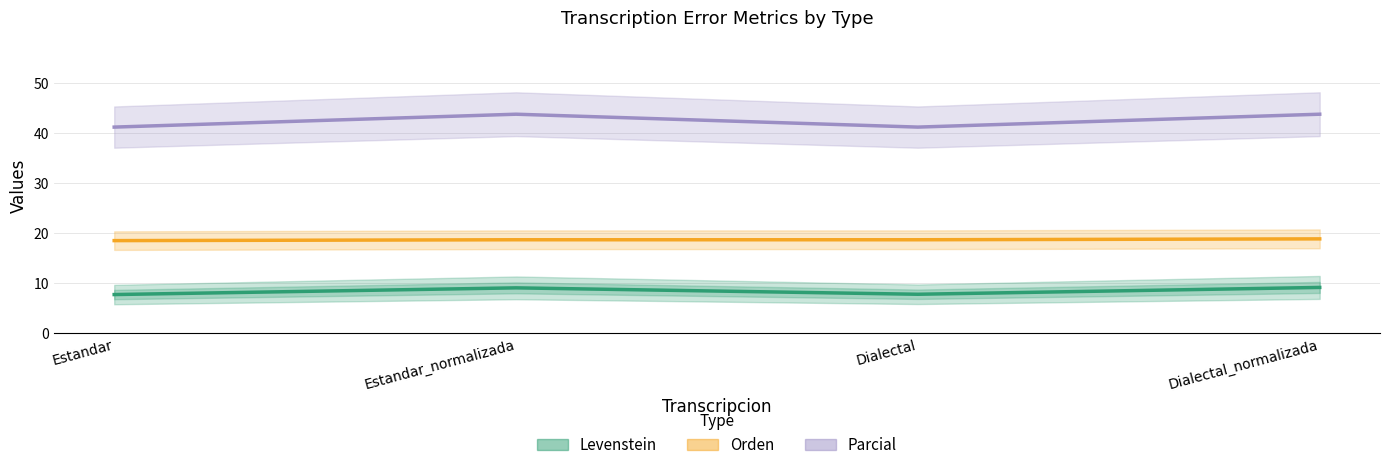

How many values in the Parcial series are below 43?

2